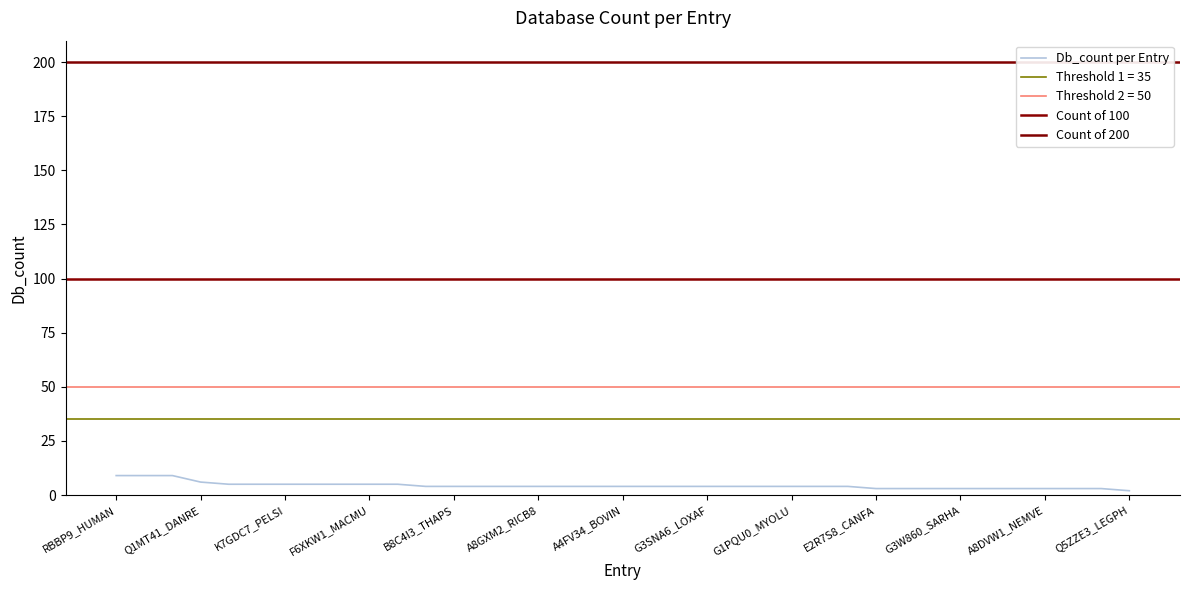

True or false: there are more than 0 points higher than both neighbors.

False